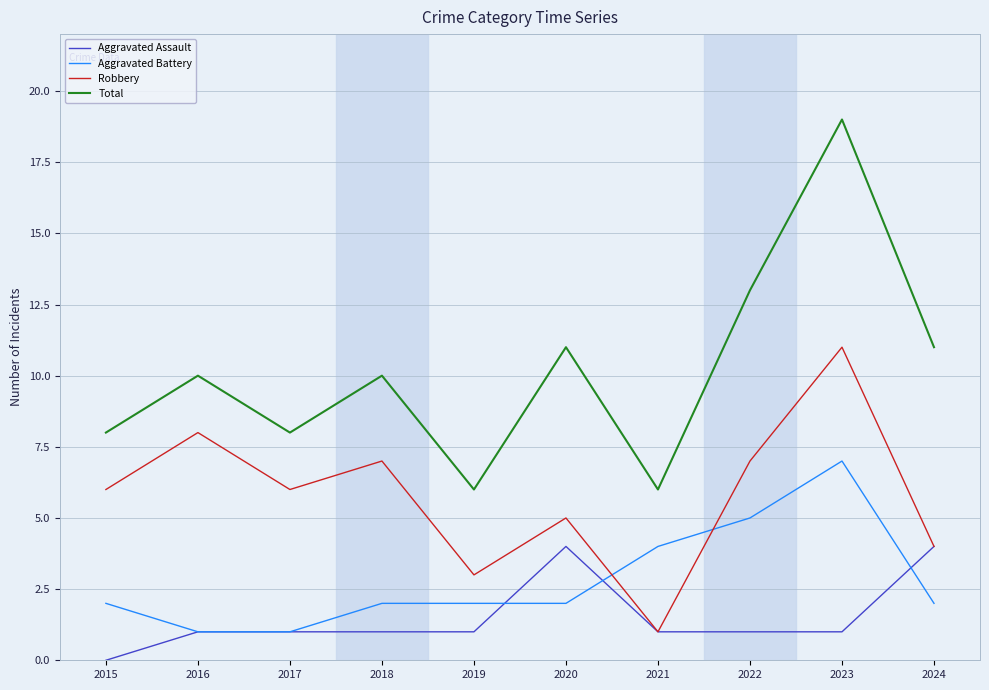

What is the approximate value of Aggravated Assault at 2019?

1